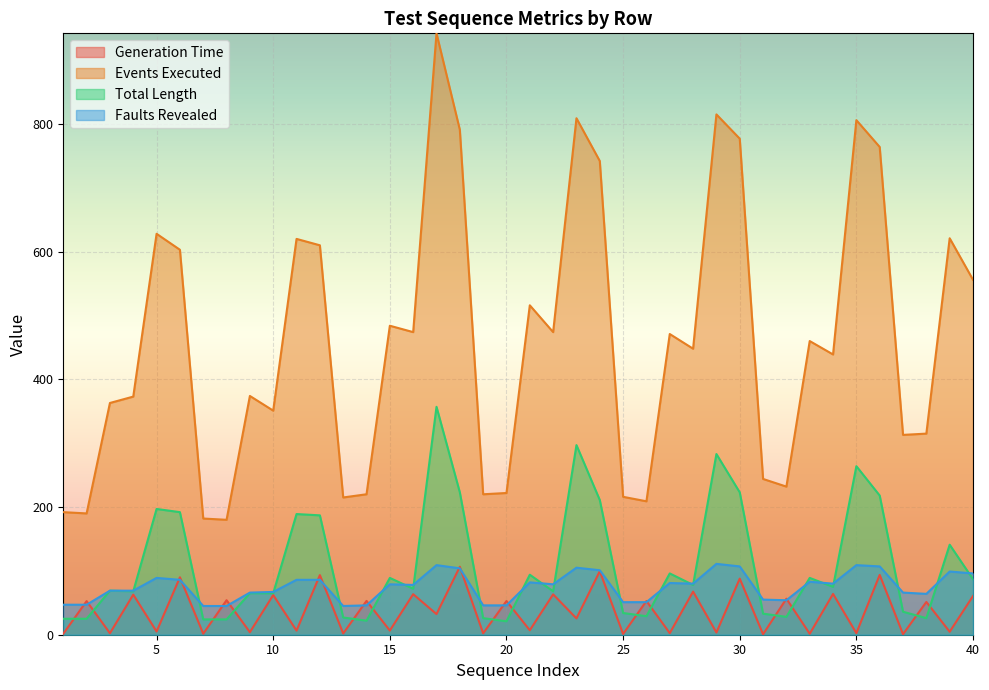

What is the sum of the Faults Revealed values at 3 and 32?

123.0